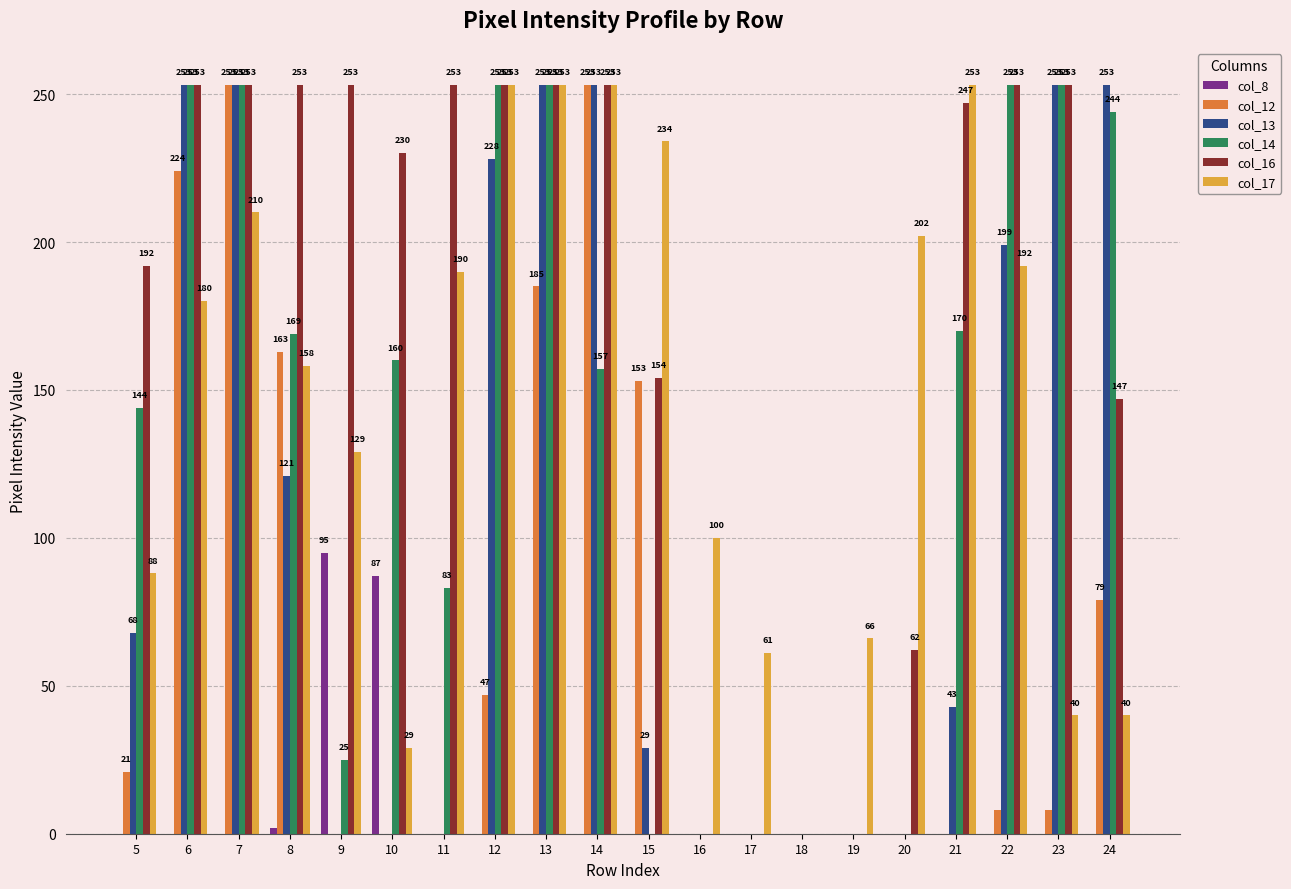

Reading left to right, list all the values displayed in this chart.

col_8: 5=0	6=0	7=0	8=2	9=95	10=87	11=0	12=0	13=0	14=0	15=0	16=0	17=0	18=0	19=0	20=0	21=0	22=0	23=0	24=0
col_12: 5=21	6=224	7=253	8=163	9=0	10=0	11=0	12=47	13=185	14=253	15=153	16=0	17=0	18=0	19=0	20=0	21=0	22=8	23=8	24=79
col_13: 5=68	6=253	7=253	8=121	9=0	10=0	11=0	12=228	13=253	14=253	15=29	16=0	17=0	18=0	19=0	20=0	21=43	22=199	23=253	24=253
col_14: 5=144	6=253	7=253	8=169	9=25	10=160	11=83	12=253	13=253	14=157	15=0	16=0	17=0	18=0	19=0	20=0	21=170	22=253	23=253	24=244
col_16: 5=192	6=253	7=253	8=253	9=253	10=230	11=253	12=253	13=253	14=253	15=154	16=0	17=0	18=0	19=0	20=62	21=247	22=253	23=253	24=147
col_17: 5=88	6=180	7=210	8=158	9=129	10=29	11=190	12=253	13=253	14=253	15=234	16=100	17=61	18=0	19=66	20=202	21=253	22=192	23=40	24=40